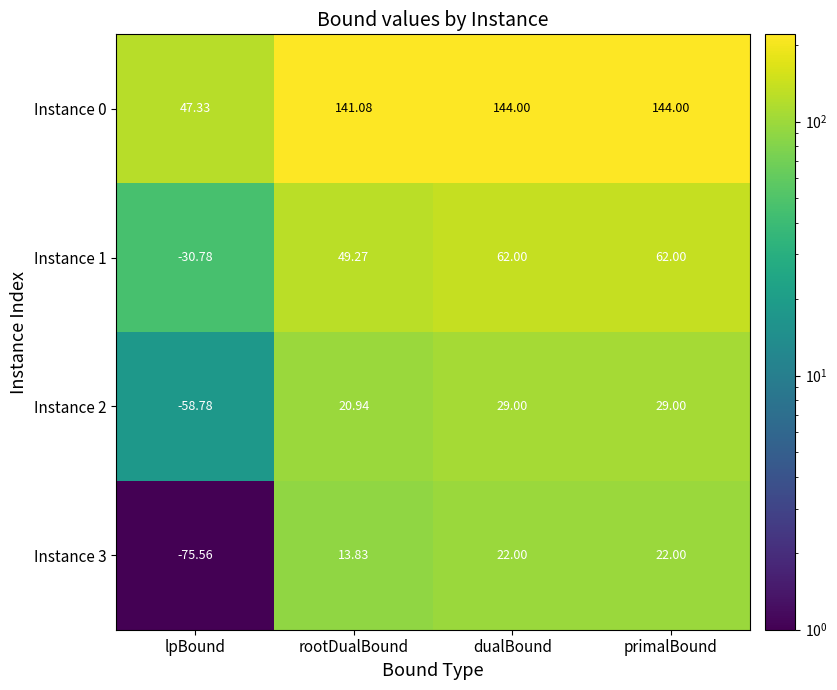

Which category has the lowest value in the Instance 2 series?

lpBound